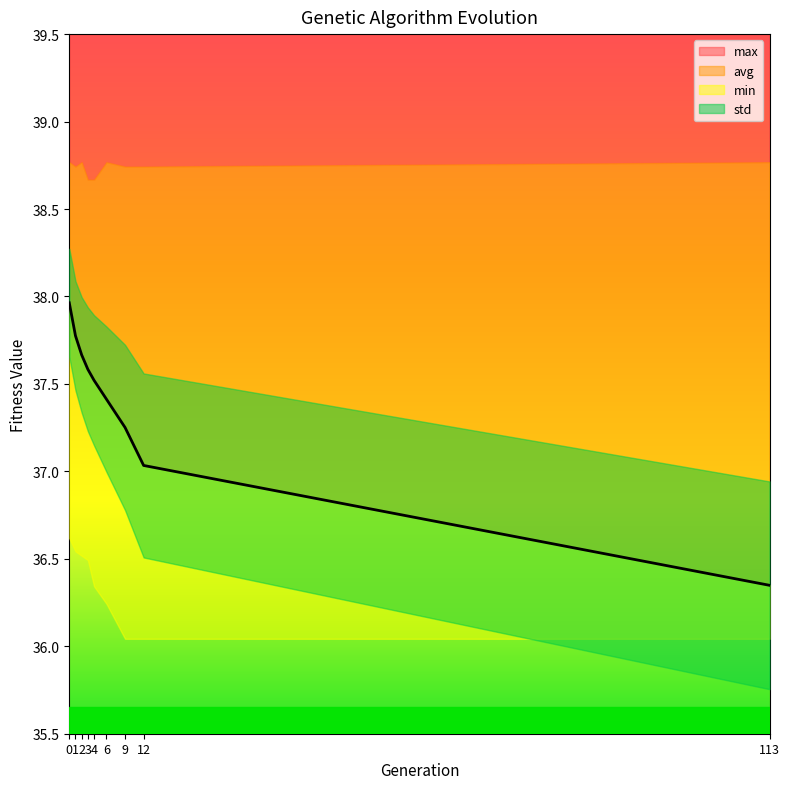

Reading left to right, extract all data points from this chart.

min: 0=36.6	1=36.5	2=36.5	3=36.5	4=36.3	6=36.2	9=36.0	12=36.0	113=36.0
max: 0=38.8	1=38.7	2=38.8	3=38.7	4=38.7	6=38.8	9=38.7	12=38.7	113=38.8
avg: 0=38.0	1=37.8	2=37.7	3=37.6	4=37.5	6=37.4	9=37.3	12=37.0	113=36.3
std: 0=0.3	1=0.3	2=0.3	3=0.4	4=0.4	6=0.4	9=0.5	12=0.5	113=0.6